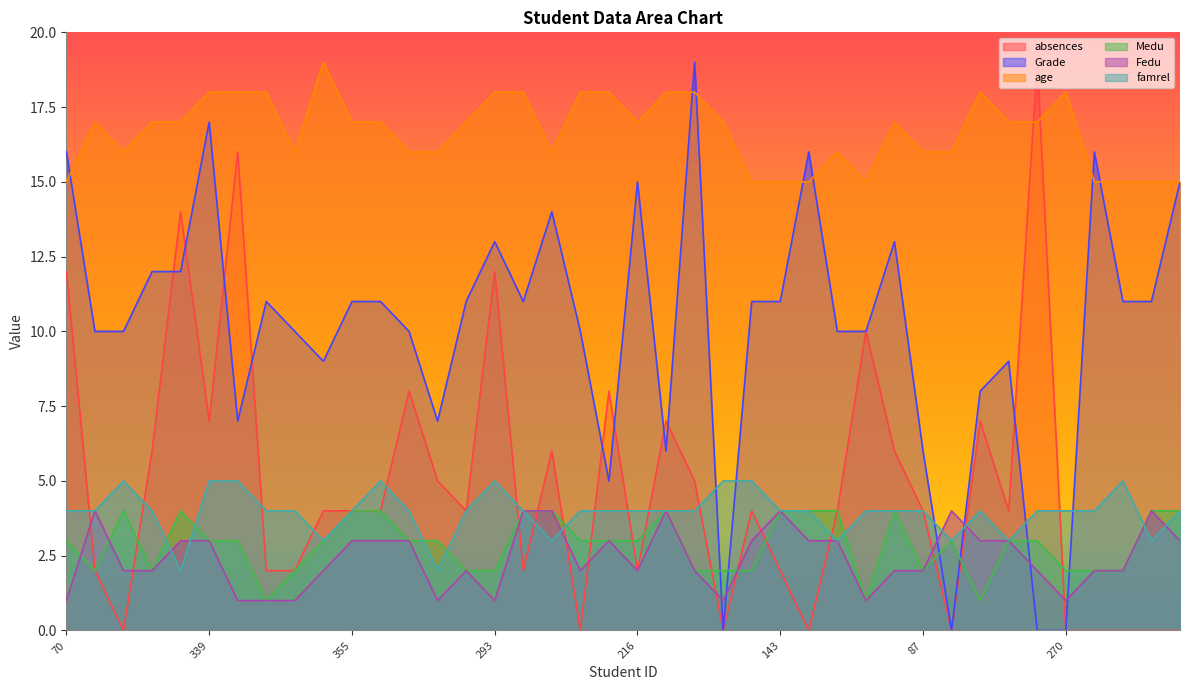

What is the approximate value of age at 33?

15